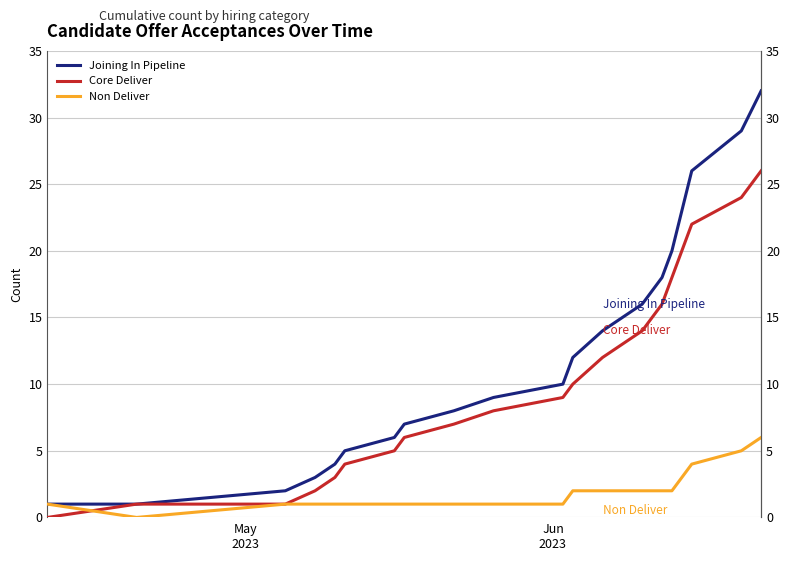

How many positive values does the Core Deliver series have?

19